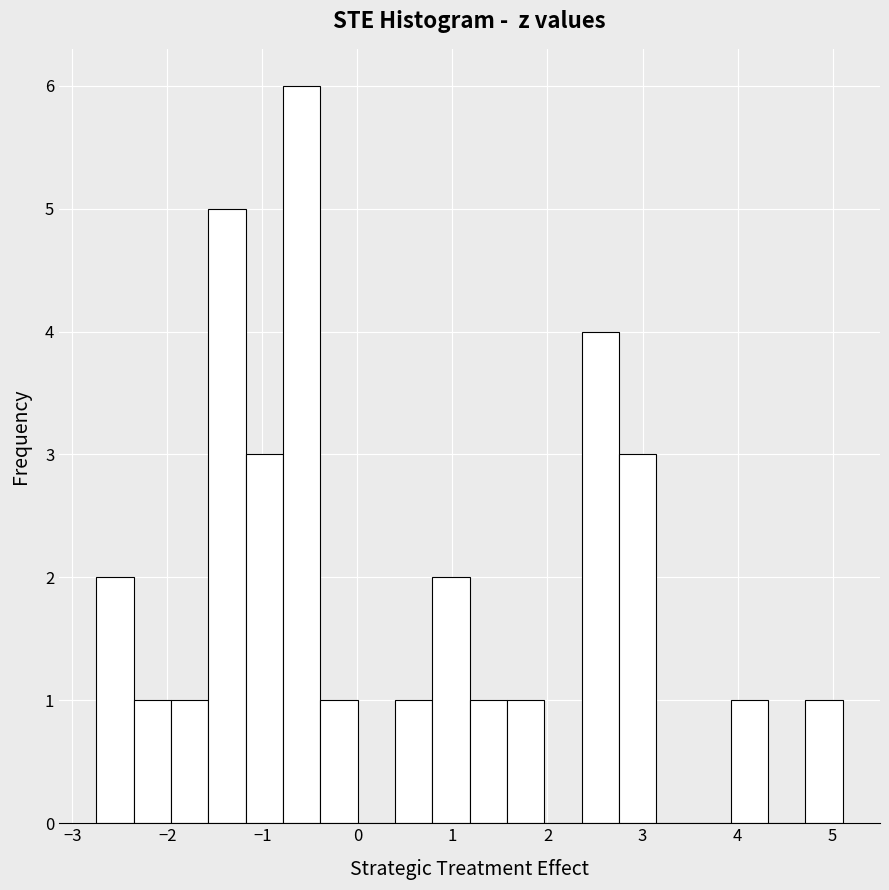

Read against the x-axis, roughly where is the centre of the tallest bar?

-0.6